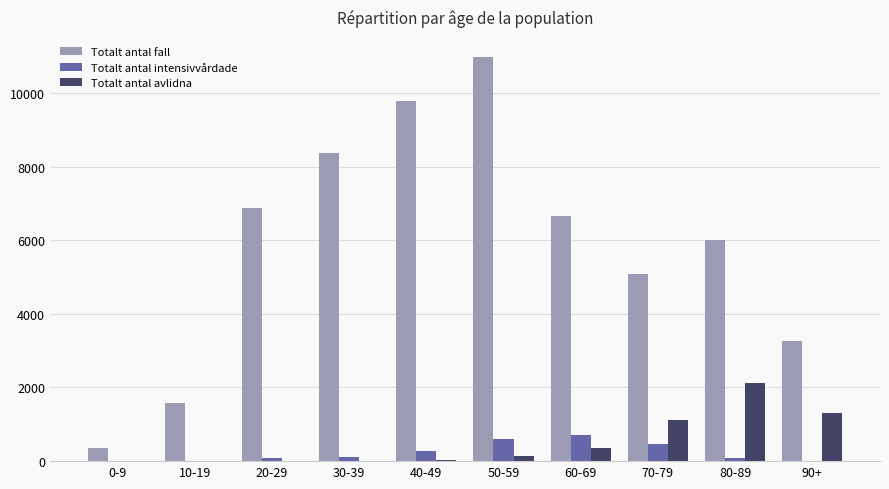

The Totalt antal intensivvårdade series shows 606 at 50-59. True or false?

True